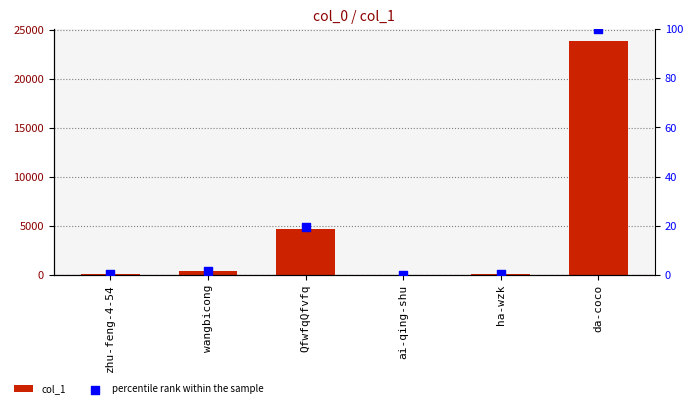

Which series has the widest spread of Y values?

col_1